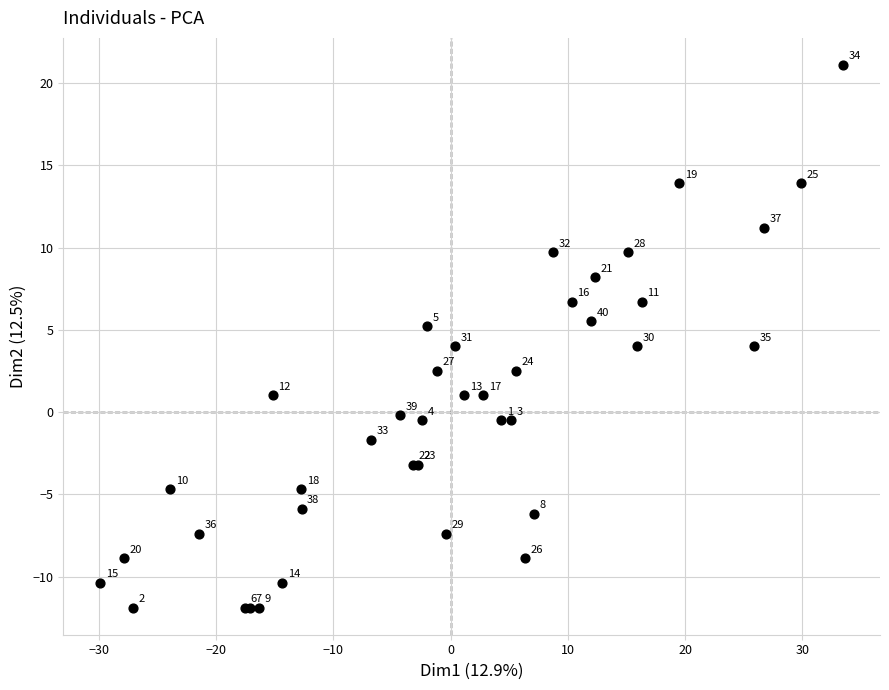

What Y value in the scatter plot is closest to 4?

4.0